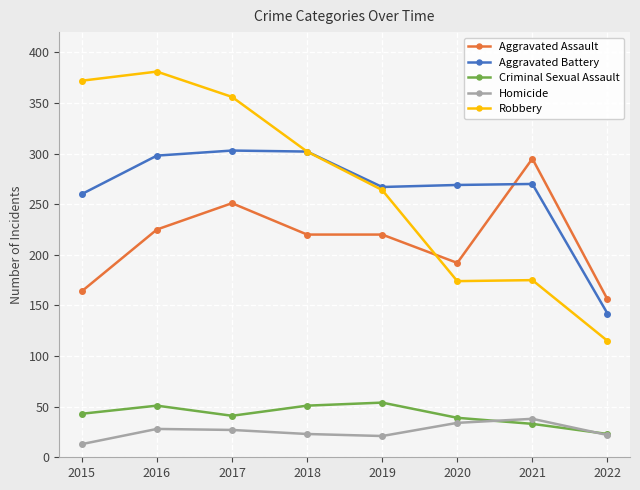

True or false: Homicide and Aggravated Assault cross at least once.

False